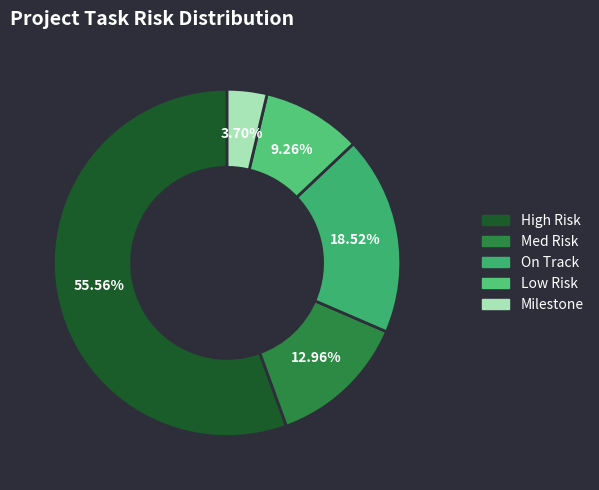

Is On Track the majority of the pie?

No